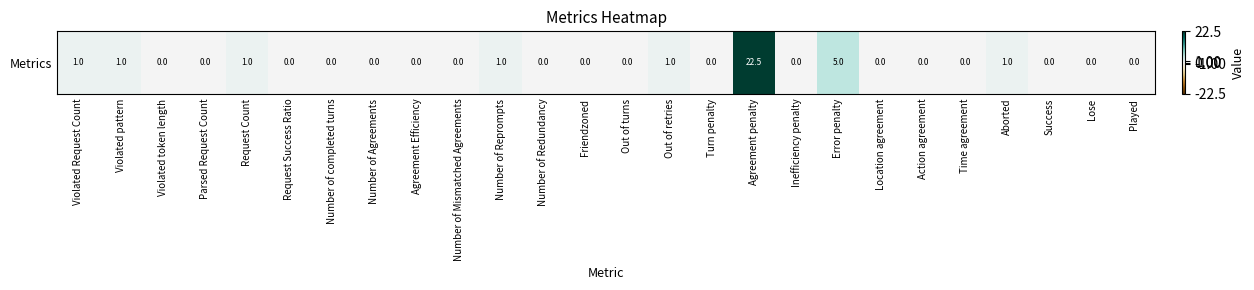

Reading left to right, what are all the values shown in this chart?

Violated Request Count=1.0	Violated pattern=1.0	Violated token length=0.0	Parsed Request Count=0.0	Request Count=1.0	Request Success Ratio=0.0	Number of completed turns=0.0	Number of Agreements=0.0	Agreement Efficiency=0.0	Number of Mismatched Agreements=0.0	Number of Reprompts=1.0	Number of Redundancy=0.0	Friendzoned=0.0	Out of turns=0.0	Out of retries=1.0	Turn penalty=0.0	Agreement penalty=22.5	Inefficiency penalty=0.0	Error penalty=5.0	Location agreement=0.0	Action agreement=0.0	Time agreement=0.0	Aborted=1.0	Success=0.0	Lose=0.0	Played=0.0